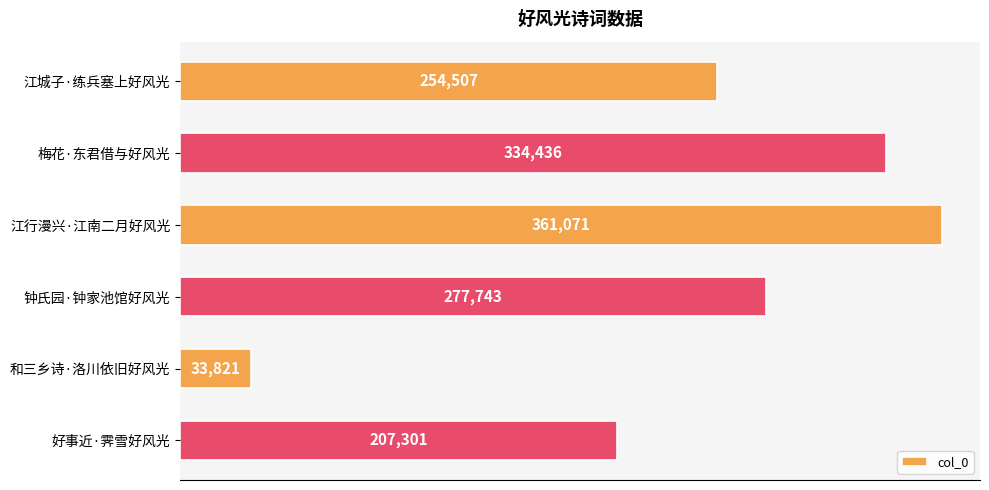

How many values are below 277743?

3